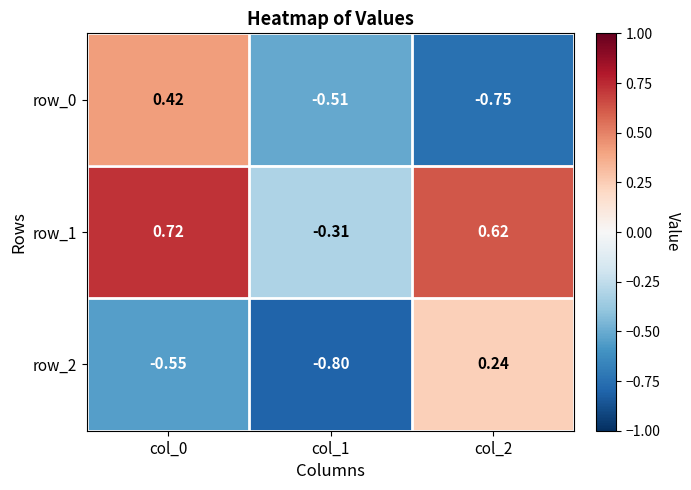

Which label corresponds to the smallest value in the chart?

col_1